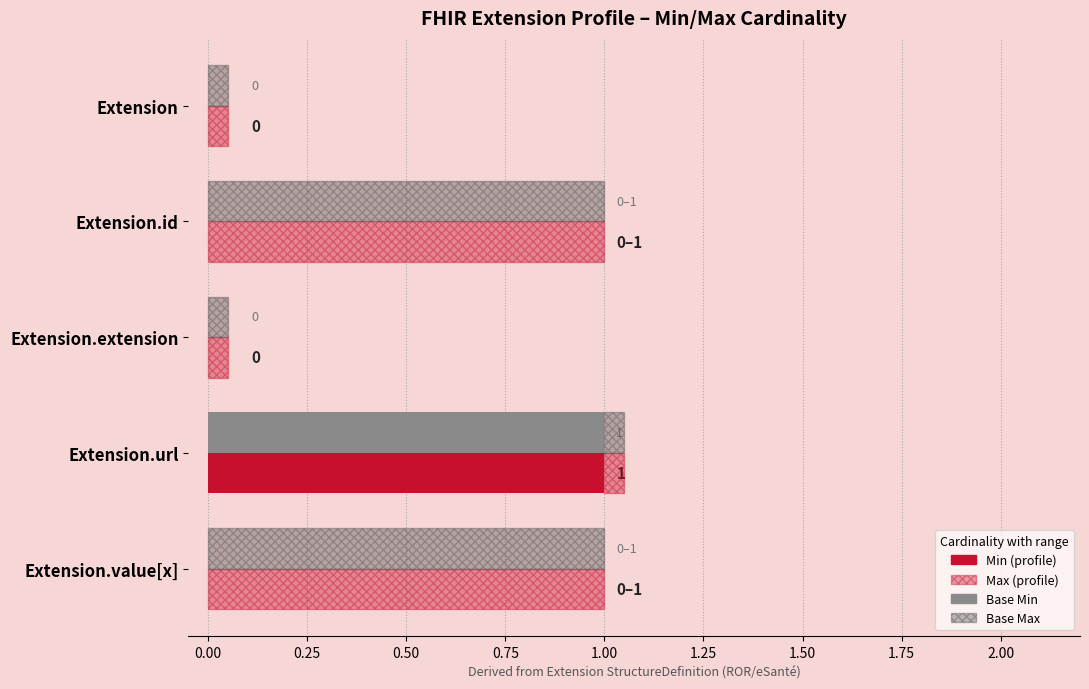

The value of Base Min at Extension.url is 1. True or false?

True